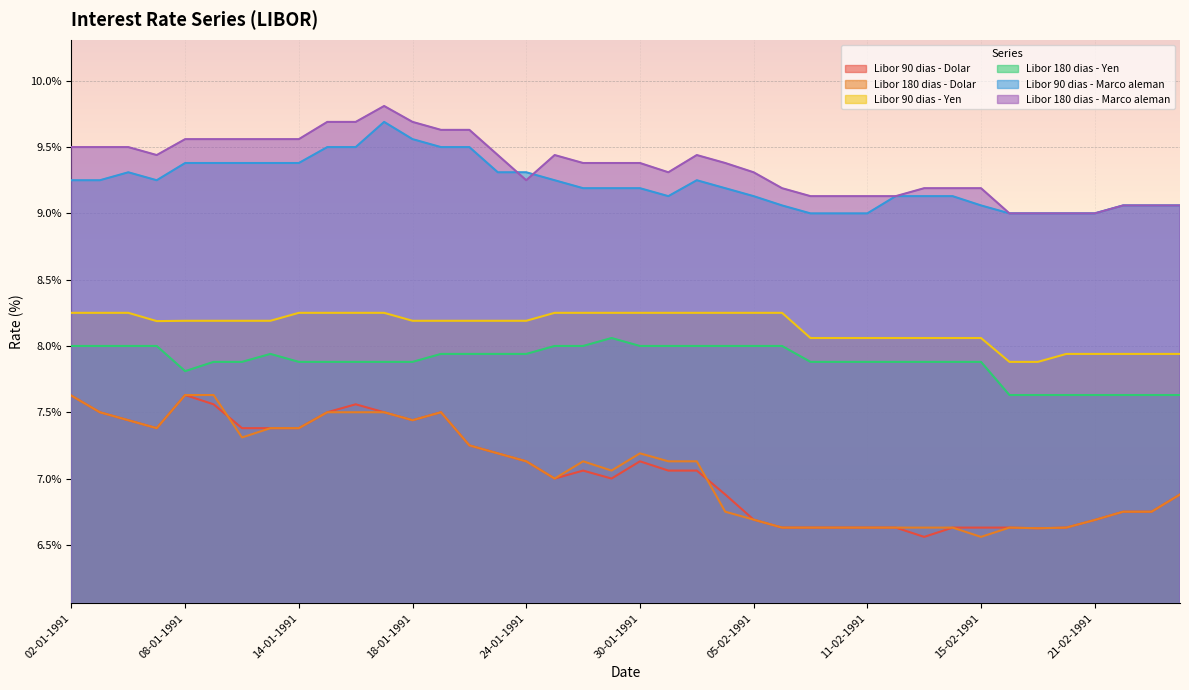

What is the label of the 9th point from the right?

14-02-1991